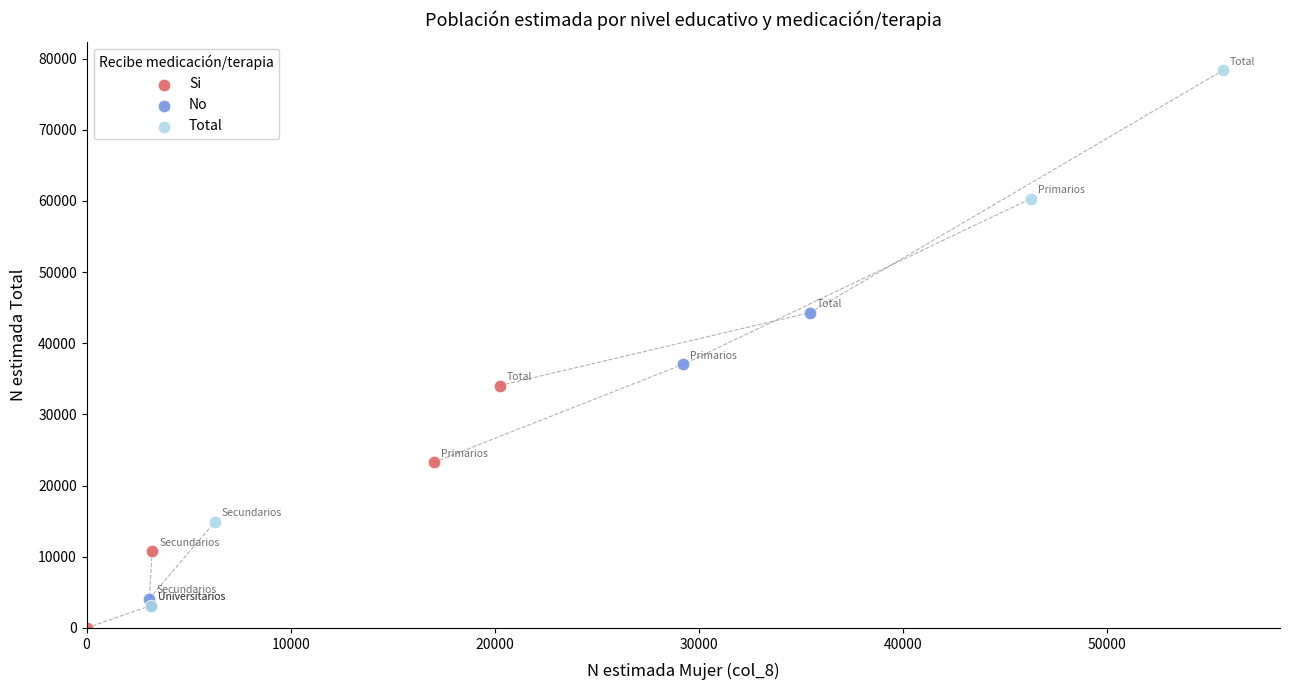

Which series reaches the maximum Y coordinate?

Total